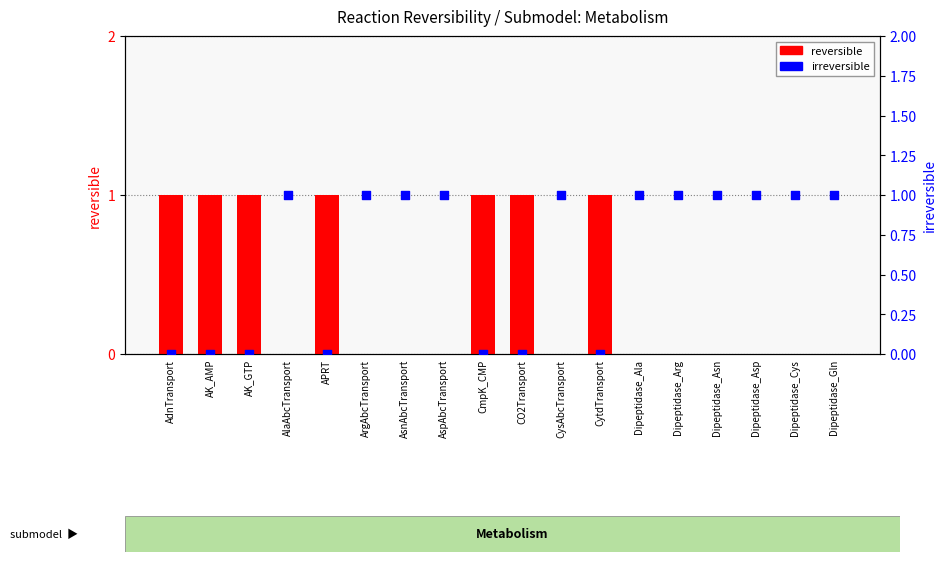

Is the value of reversible at CysAbcTransport greater than the value of irreversible at Dipeptidase_Gln?

No